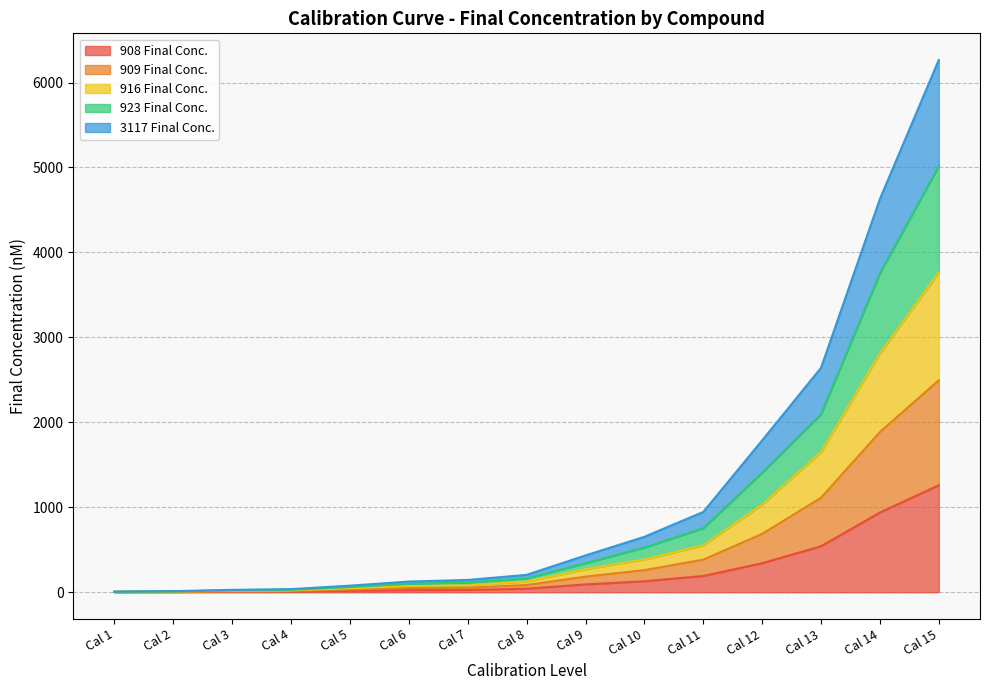

At which category is the sum across all series the highest?

Cal 15